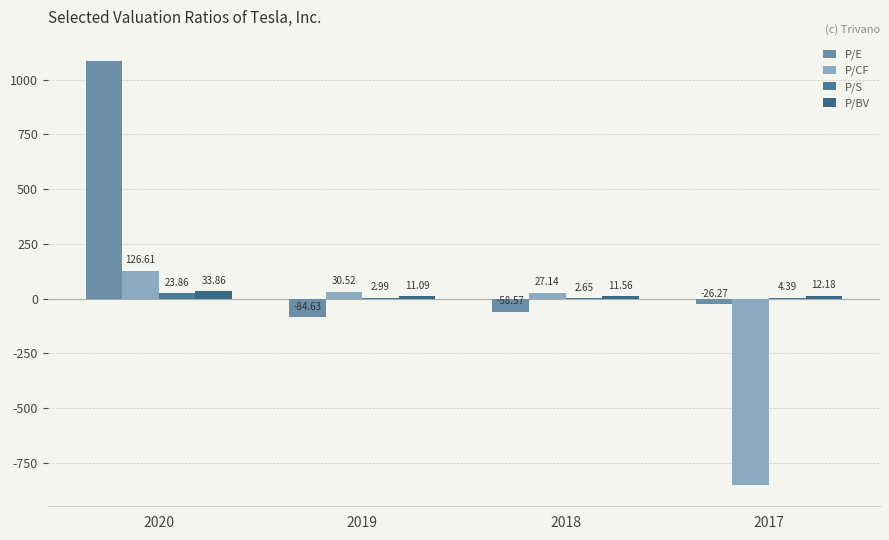

At which category is the sum across all series the highest?

2020